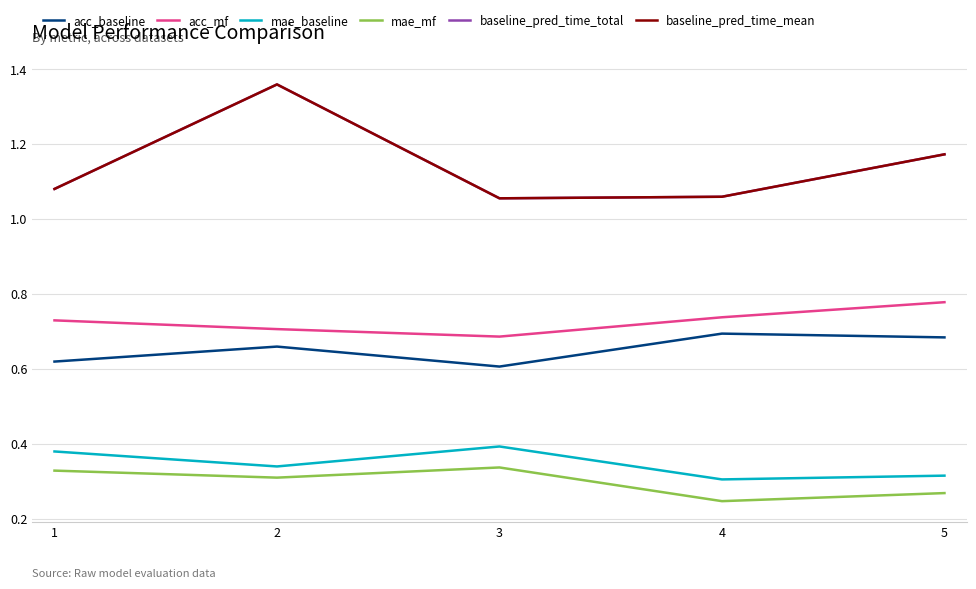

Rank the series at 2 from highest to lowest value.

baseline_pred_time_total, baseline_pred_time_mean, acc_mf, acc_baseline, mae_baseline, mae_mf